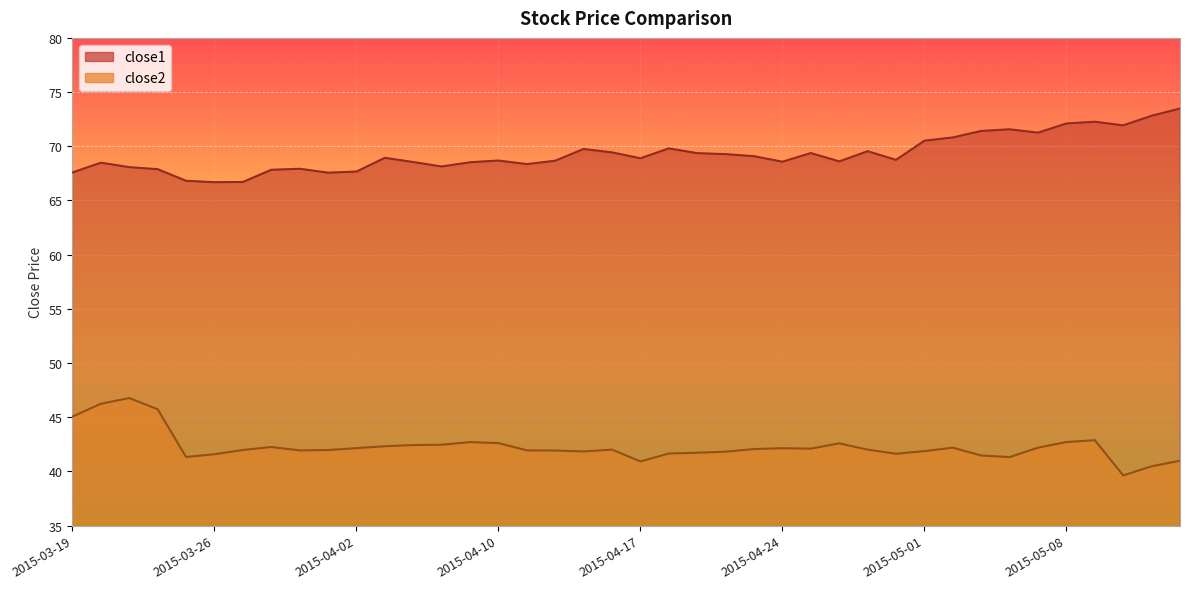

What is the total value across all series at 2015-04-08?

110.6